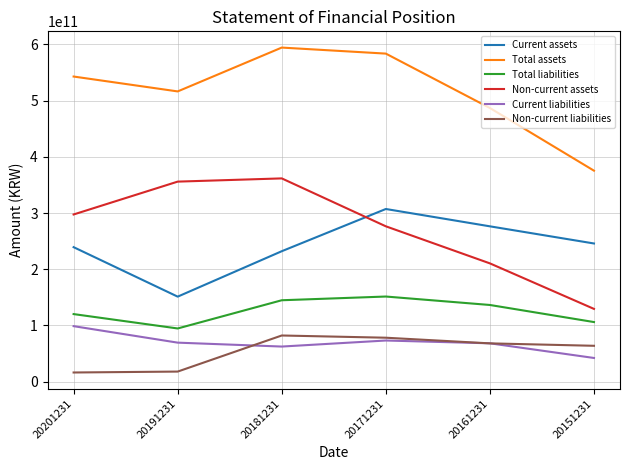

True or false: Non-current assets and Total assets intersect in this chart.

False